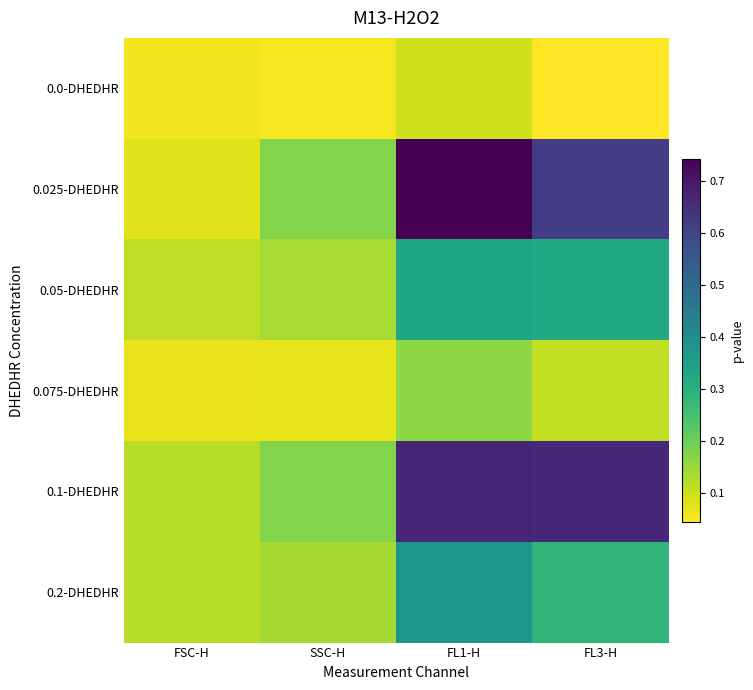

Which category has the highest value across all series?

FL1-H